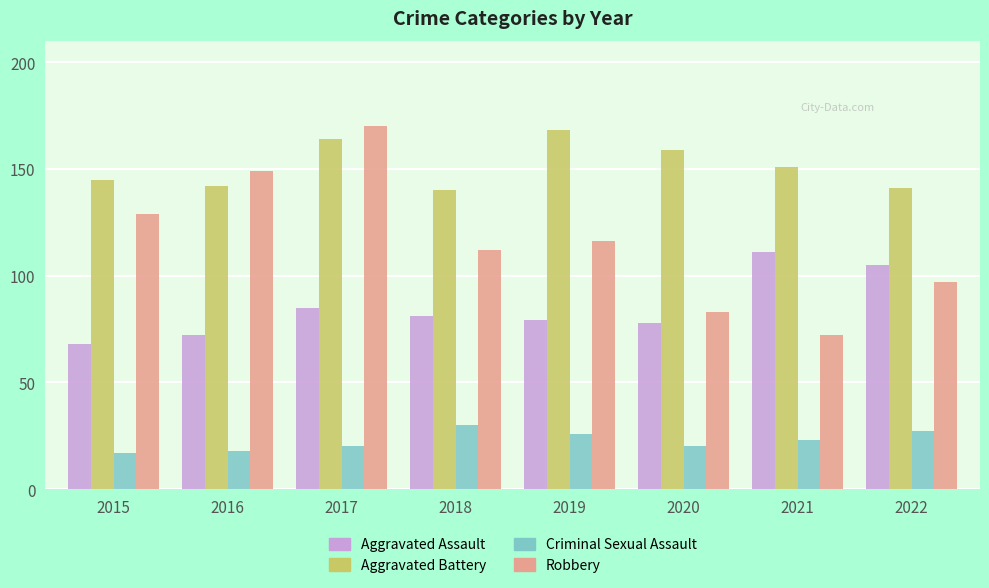

Are the bars grouped side by side (vs. stacked)?

Yes